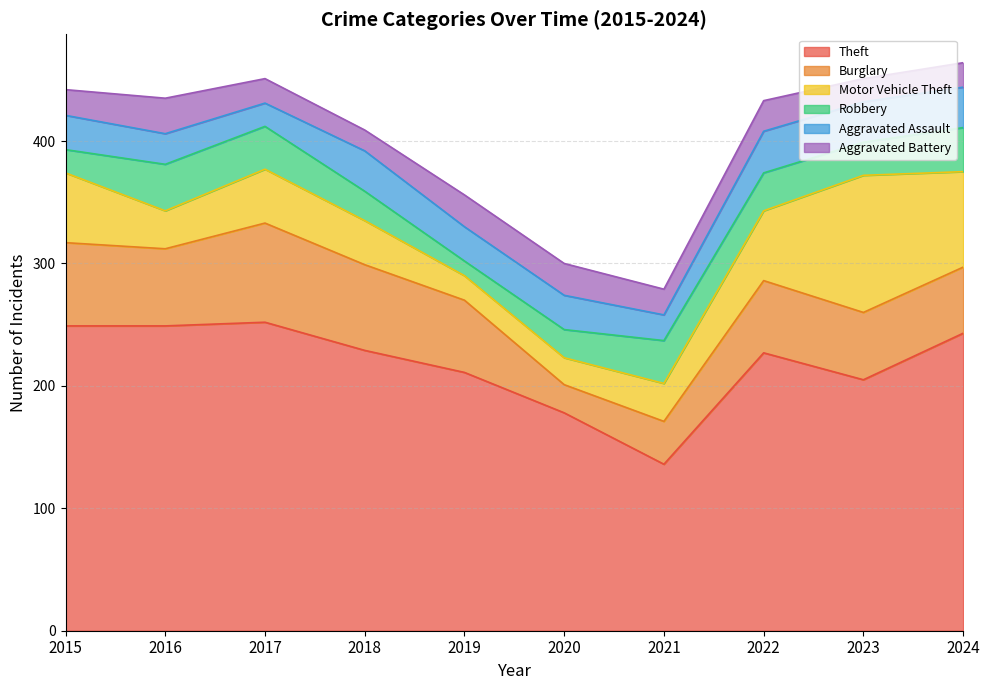

What is the value of the Motor Vehicle Theft point at the 5th from the left?

20